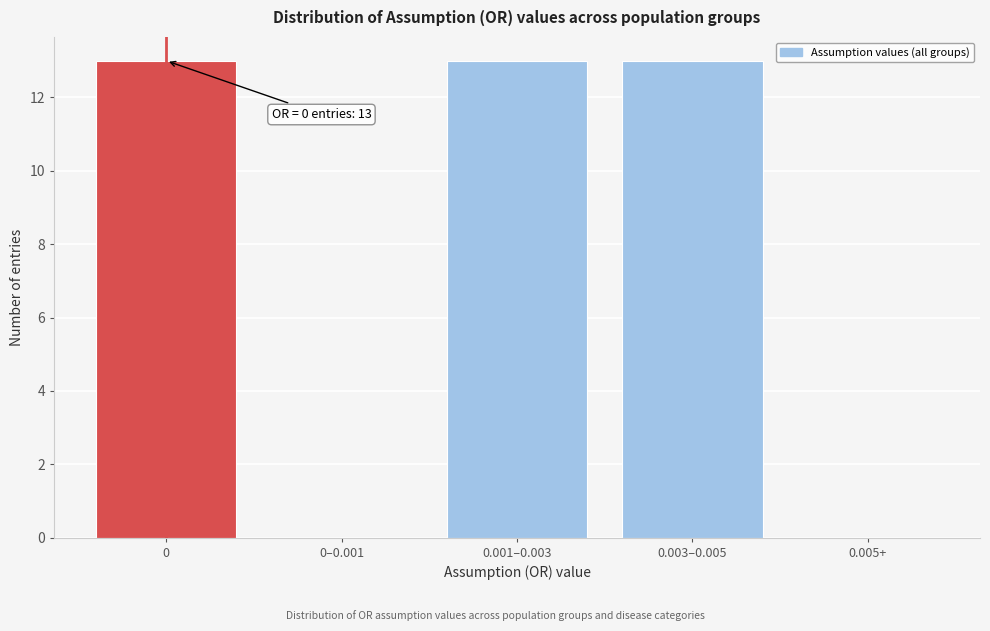

Reading right to left, extract all data points from this chart.

0.005+=0	0.003–0.005=13	0.001–0.003=13	0–0.001=0	0=13